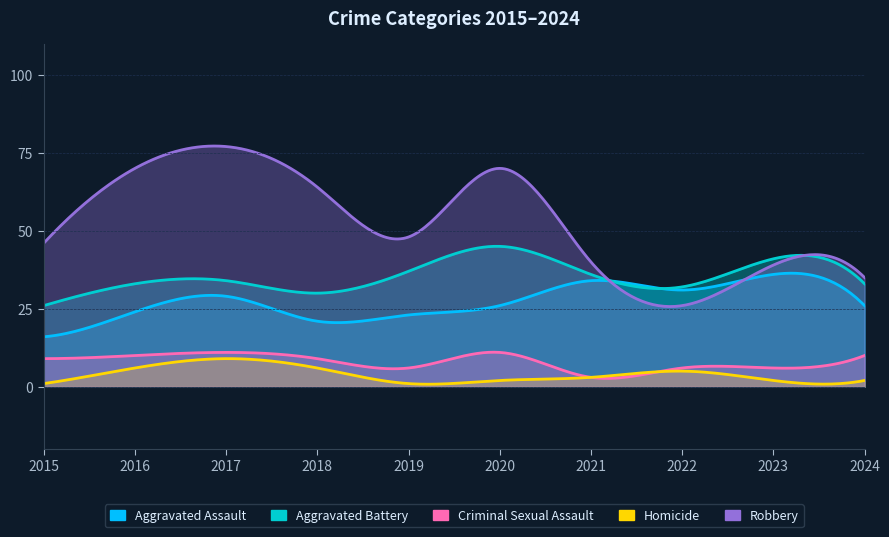

Reading left to right, extract all data points from this chart.

Aggravated Assault: 2015=16	2016=24	2017=29	2018=21	2019=23	2020=26	2021=34	2022=31	2023=36	2024=26
Aggravated Battery: 2015=26	2016=33	2017=34	2018=30	2019=37	2020=45	2021=36	2022=32	2023=41	2024=33
Criminal Sexual Assault: 2015=9	2016=10	2017=11	2018=9	2019=6	2020=11	2021=3	2022=6	2023=6	2024=10
Homicide: 2015=1	2016=6	2017=9	2018=6	2019=1	2020=2	2021=3	2022=5	2023=2	2024=2
Robbery: 2015=46	2016=70	2017=77	2018=64	2019=48	2020=70	2021=40	2022=26	2023=39	2024=35